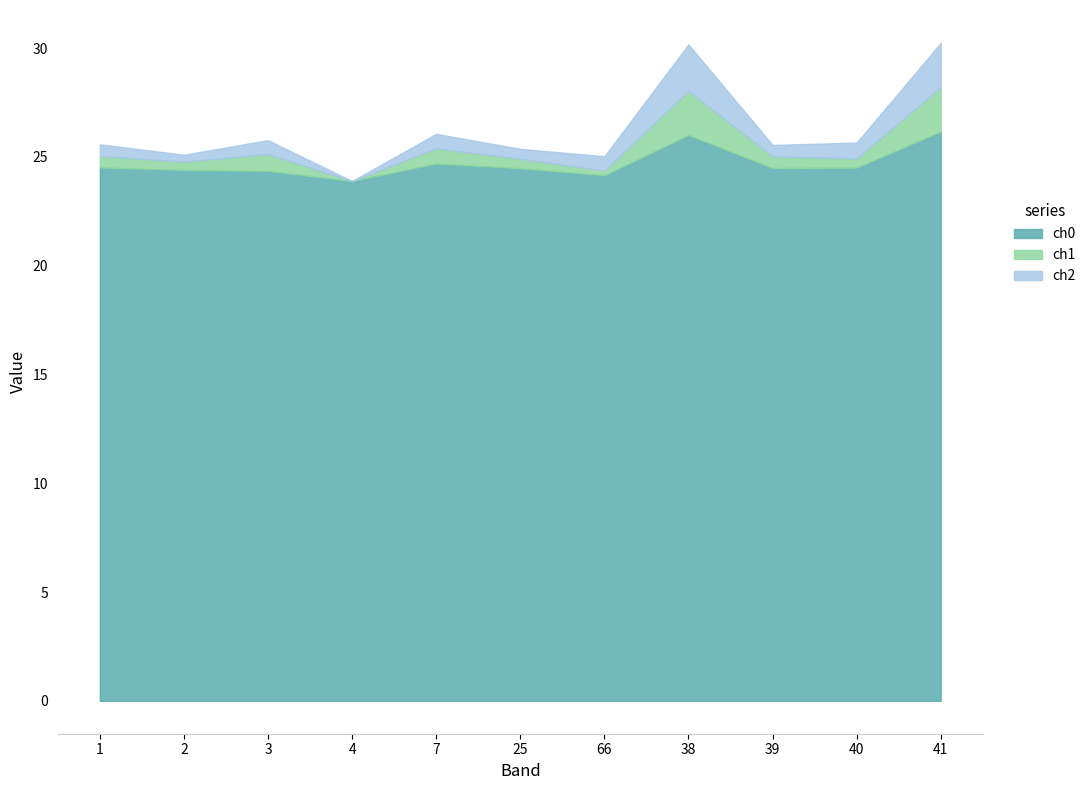

How many lines are shown in the chart?

3